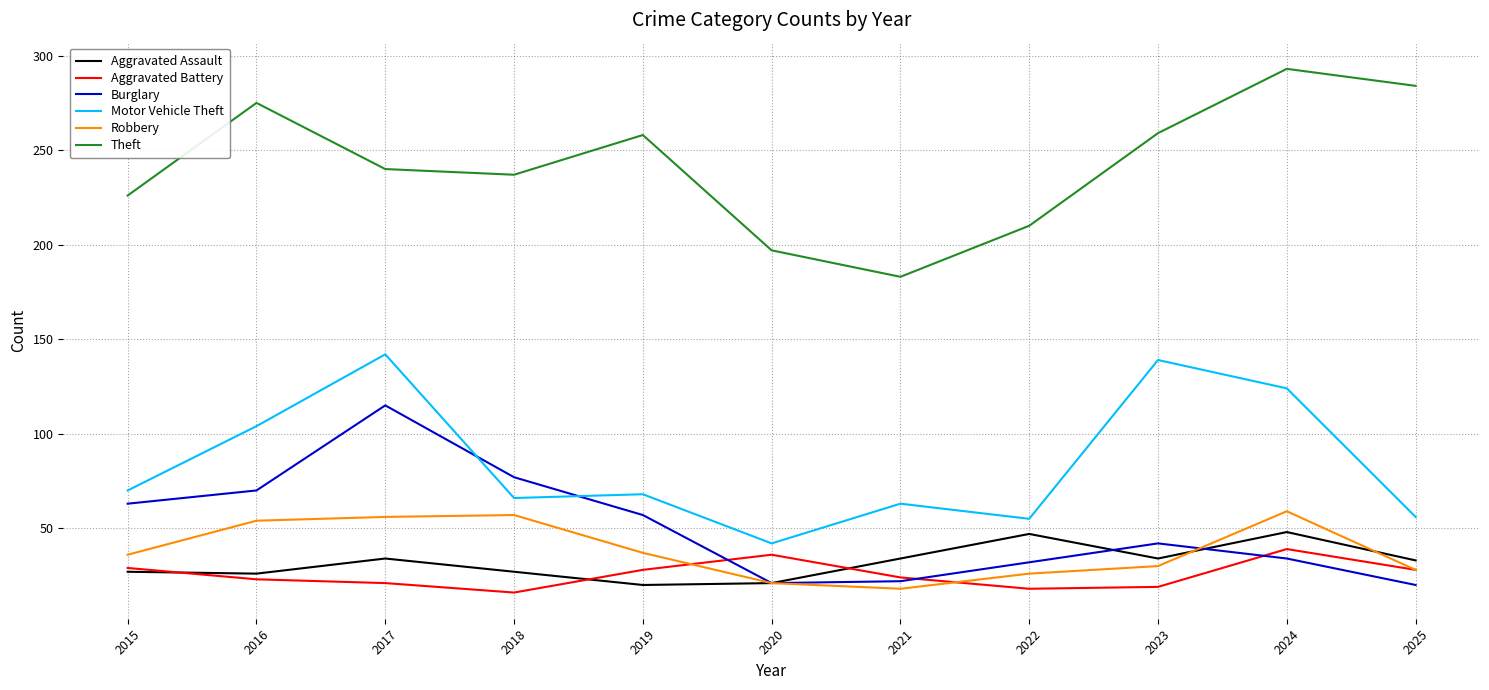

Rank the series by their maximum value, from highest to lowest.

Theft, Motor Vehicle Theft, Burglary, Robbery, Aggravated Assault, Aggravated Battery